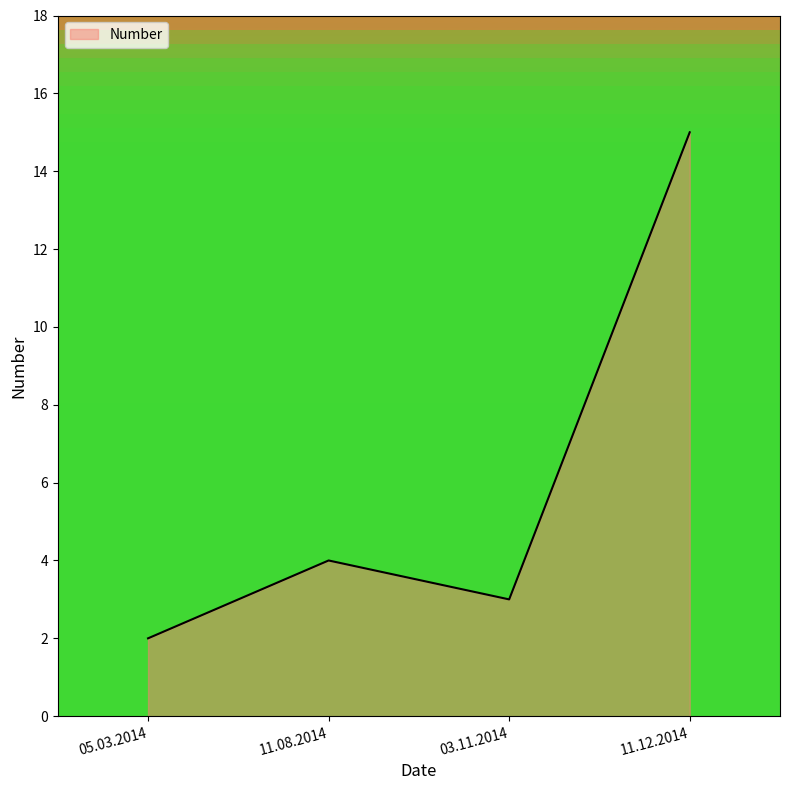

Reading left to right, list all the values displayed in this chart.

2	4	3	15